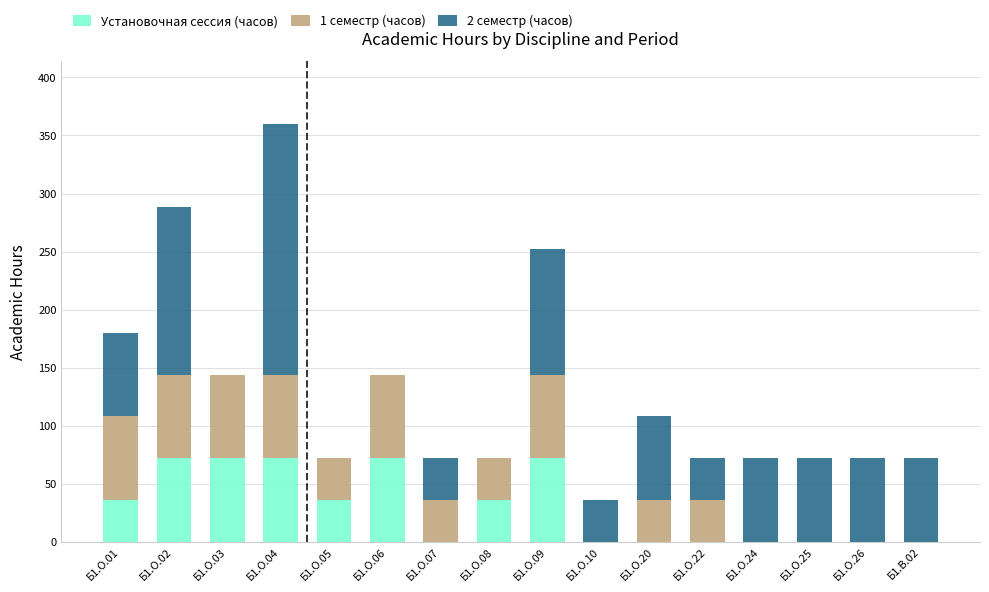

At which category is the sum across all series the highest?

Б1.О.04